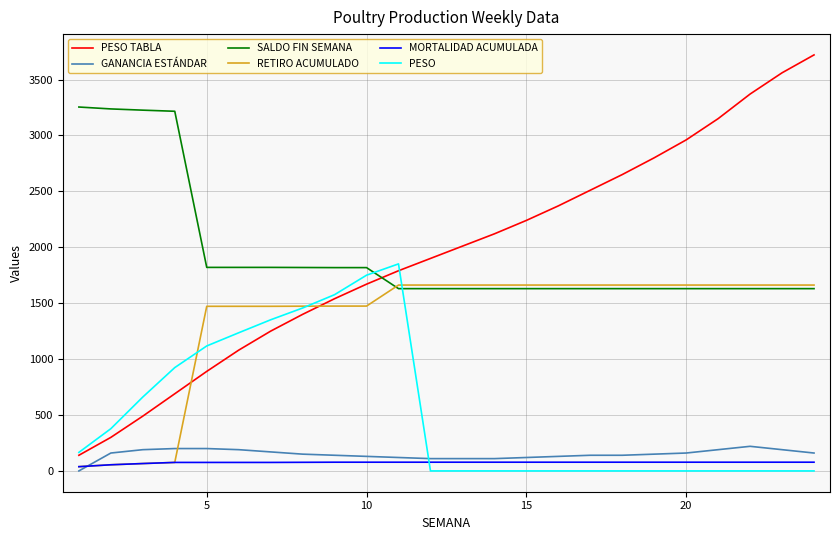

What is the average value of the MORTALIDAD ACUMULADA series?

74.5